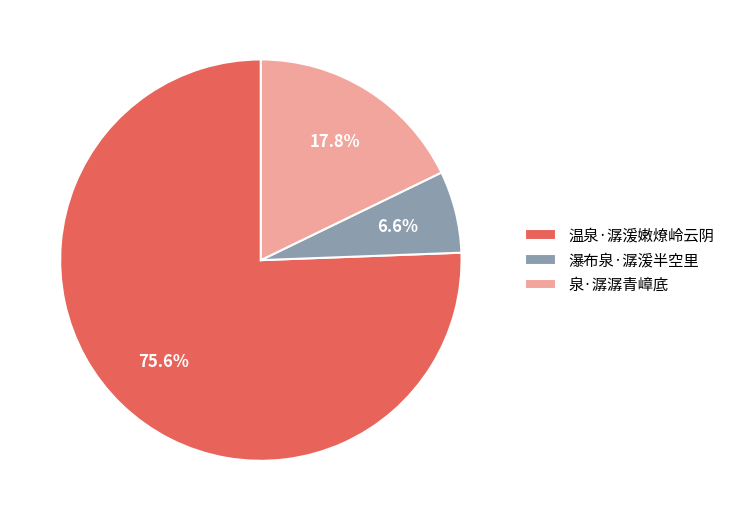

The 温泉·潺湲嫩燎岭云阴 slice represents 63% of the pie. True or false?

False